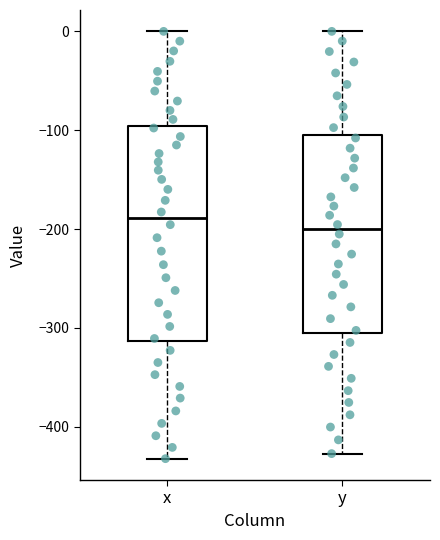

Where does the lower whisker of the box for y end on the y-axis? The values are not printed on the chart, so give them approximately, as read against the axis.

-430